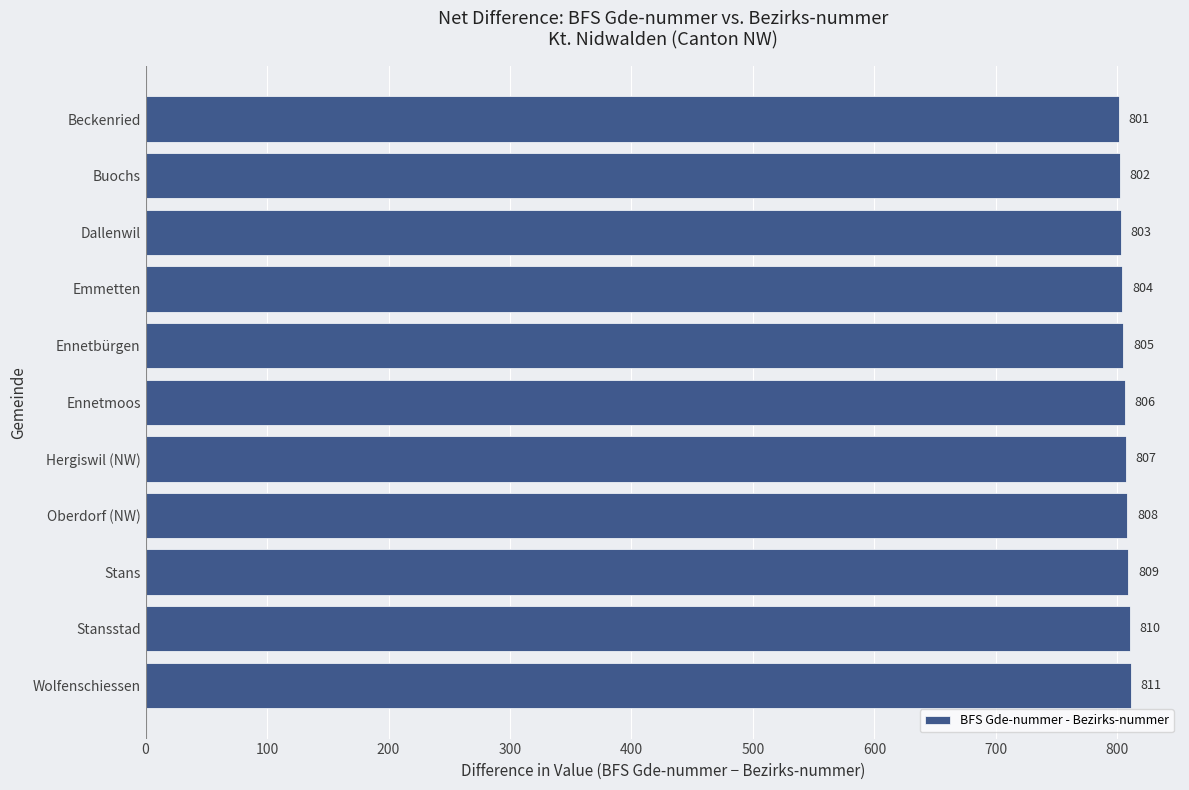

Which has a higher value, Hergiswil (NW) or Ennetbürgen?

Hergiswil (NW)